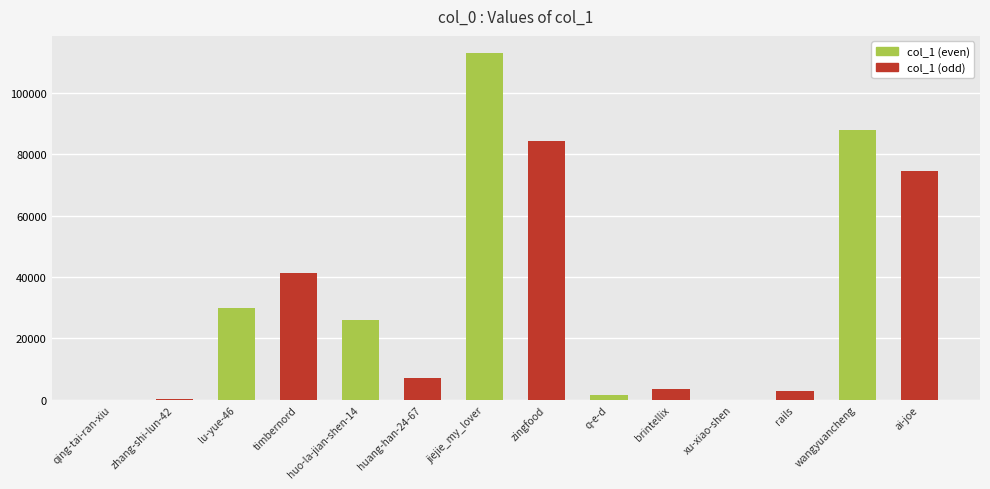

What is the ratio of the value at huo-la-jian-shen-14 to the value at zingfood?

0.3